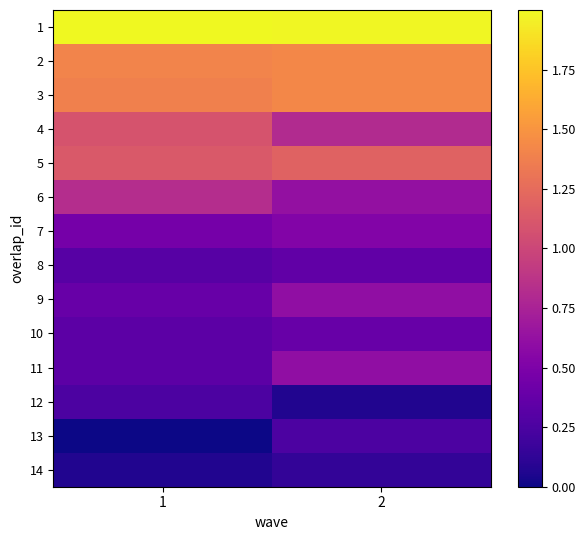

At 2, list the series in order from smallest to largest.

12, 14, 13, 8, 10, 7, 9, 11, 6, 4, 5, 3, 2, 1